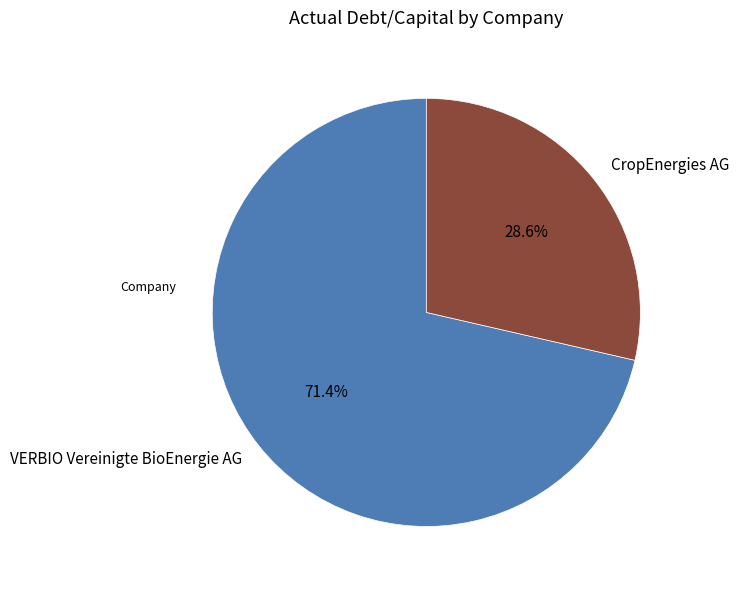

Rank the categories by value from lowest to highest.

CropEnergies AG, VERBIO Vereinigte BioEnergie AG